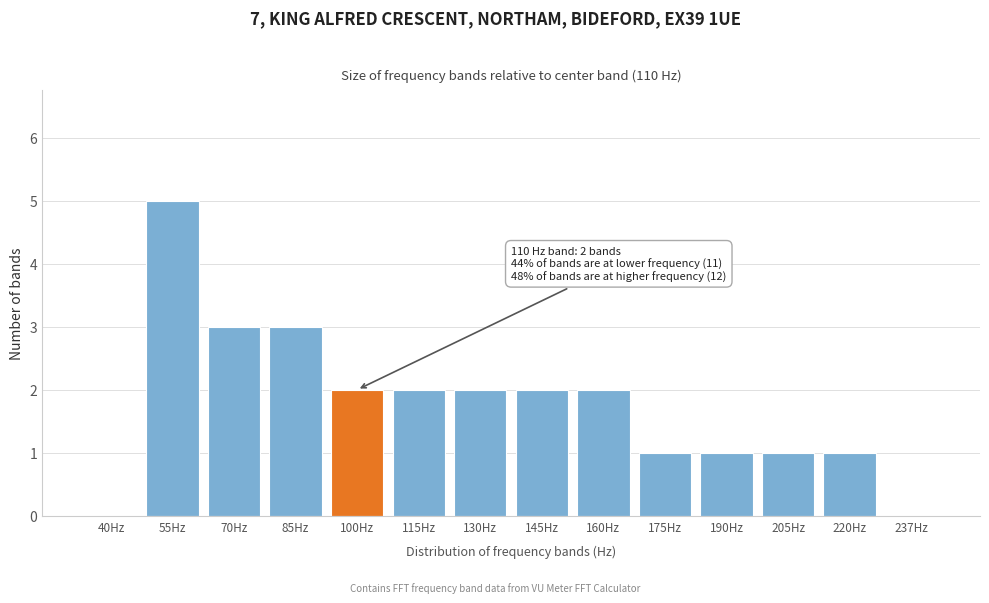

Reading left to right, list all the values displayed in this chart.

40Hz=0	55Hz=5	70Hz=3	85Hz=3	100Hz=2	115Hz=2	130Hz=2	145Hz=2	160Hz=2	175Hz=1	190Hz=1	205Hz=1	220Hz=1	237Hz=0